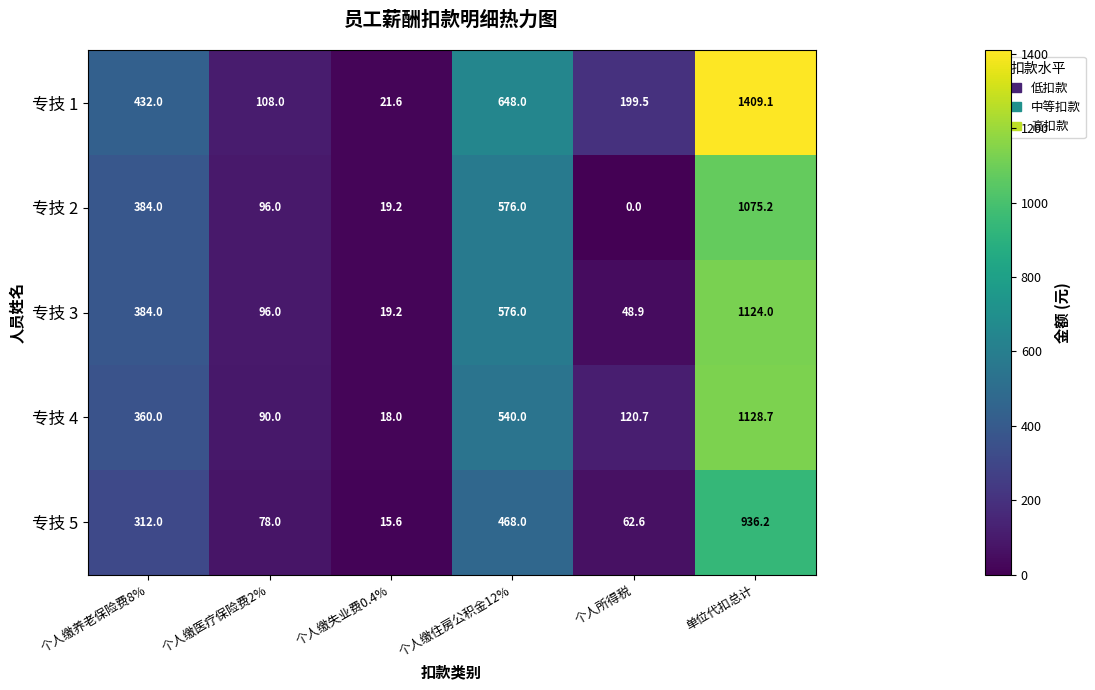

What is the sum of all 专技 3 values?

2248.1